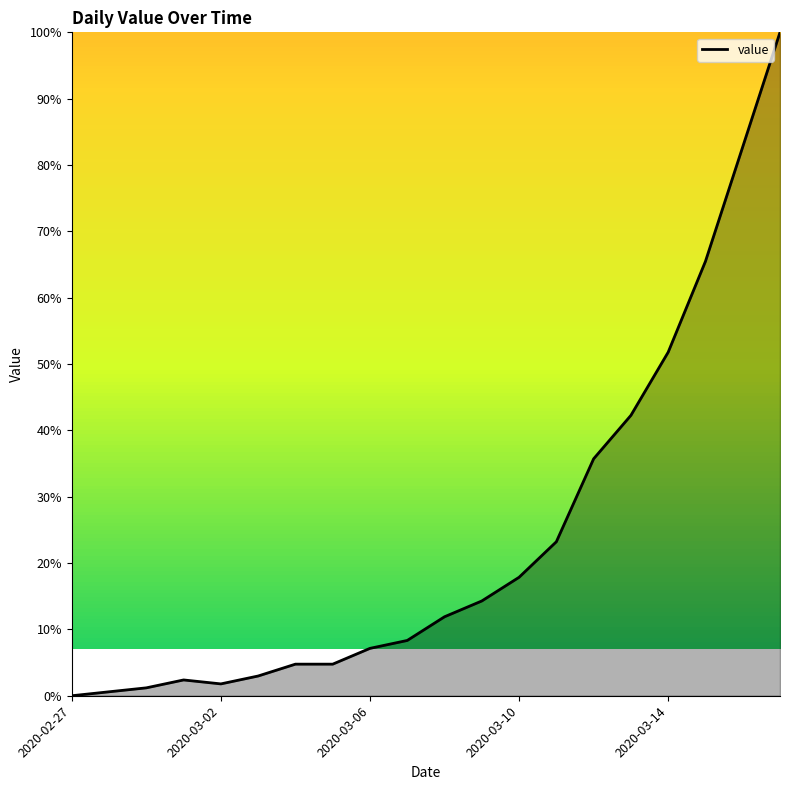

How many positive values are there?

19